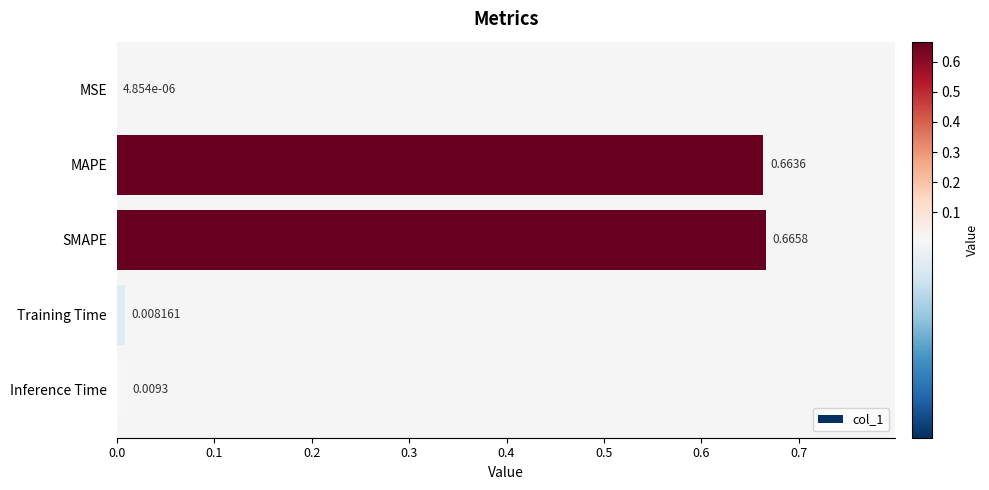

Which category has the highest value across all series?

SMAPE